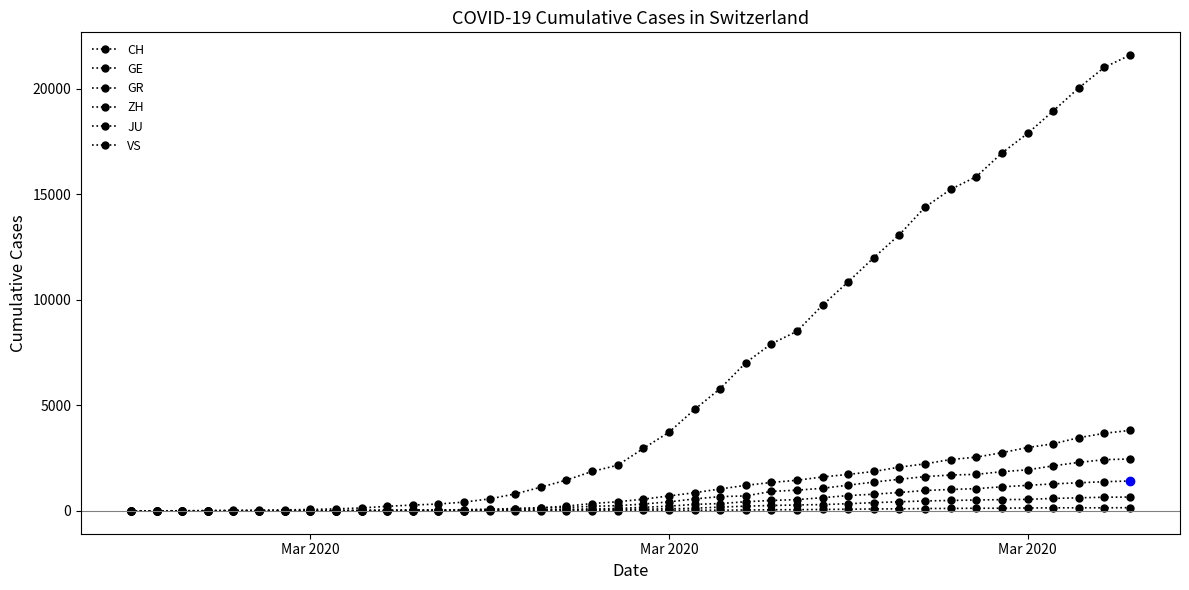

Reading left to right, extract all data points from this chart.

CH: 0	4	8	20	30	36	50	69	97	142	219	280	327	419	570	807	1125	1463	1870	2165	2959	3727	4807	5794	7022	7918	8512	9752	10858	12000	13091	14394	15235	15837	16957	17882	18946	20040	21017	21593
GE: 0	1	1	5	9	10	11	14	16	20	30	43	45	60	80	114	155	227	351	435	556	710	863	1041	1212	1350	1453	1611	1729	1870	2073	2231	2436	2547	2761	3003	3180	3469	3678	3816
GR: 0	2	2	6	6	6	9	9	12	14	16	17	18	18	22	31	43	53	56	71	84	101	128	182	226	258	284	300	343	393	433	474	495	519	535	547	592	622	649	657
ZH: 0	0	2	2	6	7	10	13	15	23	29	34	40	49	62	101	140	163	218	250	326	429	568	679	711	925	984	1073	1221	1368	1500	1627	1701	1733	1859	1947	2136	2300	2428	2461
JU: 0	0	1	1	1	1	1	2	2	4	4	5	5	7	7	7	12	17	18	19	25	29	32	36	44	54	61	69	82	92	100	114	119	127	128	140	145	149	149	154
VS: 0	0	0	1	1	2	3	3	4	5	6	7	12	17	22	30	53	76	98	115	172	225	312	349	436	498	535	628	728	793	874	968	1017	1055	1144	1211	1282	1334	1385	1418